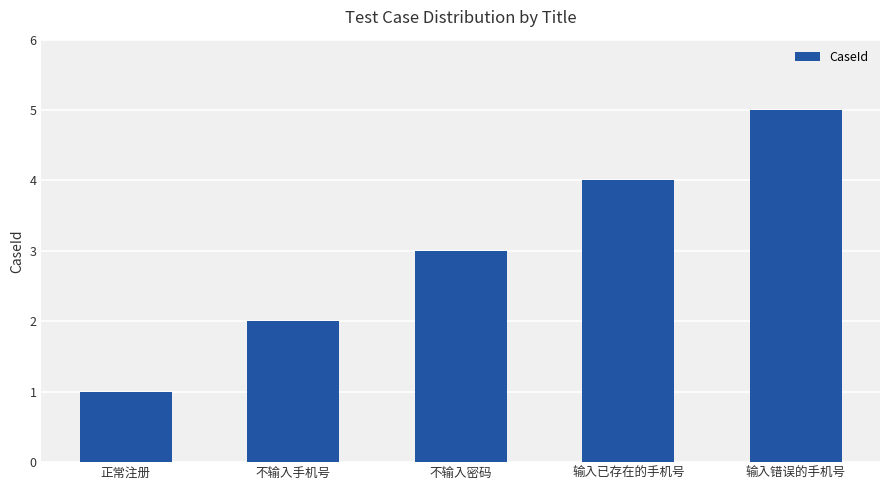

Reading left to right, extract all data points from this chart.

1	2	3	4	5